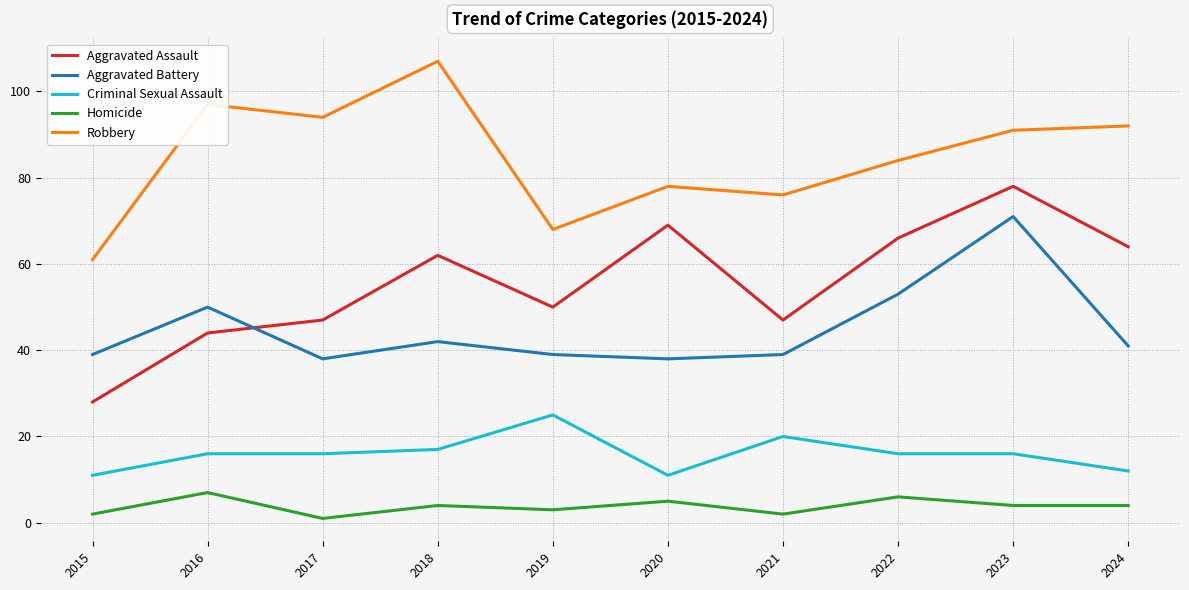

What is the sum of the Robbery values at 2016 and 2022?

181